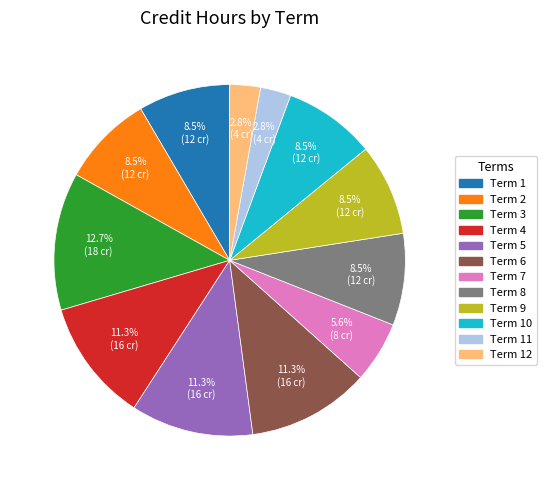

Does Term 6 represent more than half of the total?

No